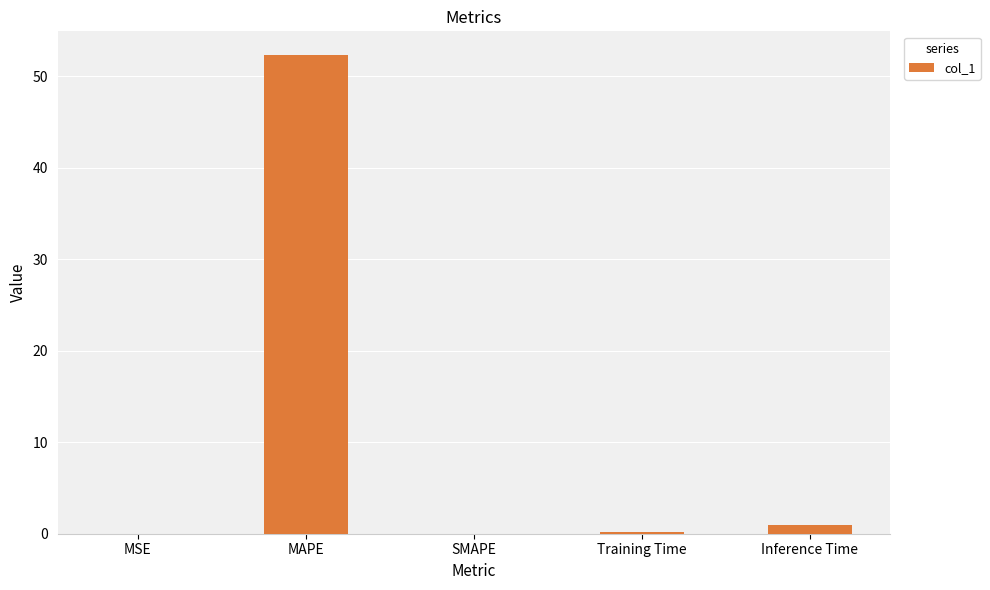

The chart shows a value of 0.0 at MSE. True or false?

True